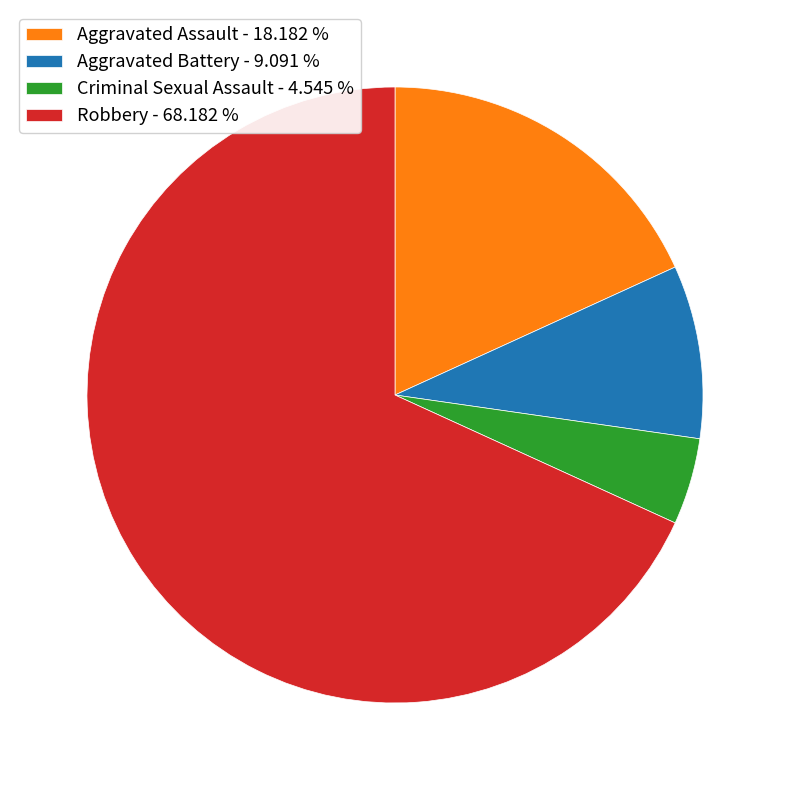

Do Aggravated Assault - 18.182 % and Aggravated Battery - 9.091 % together represent more than half of the pie?

No